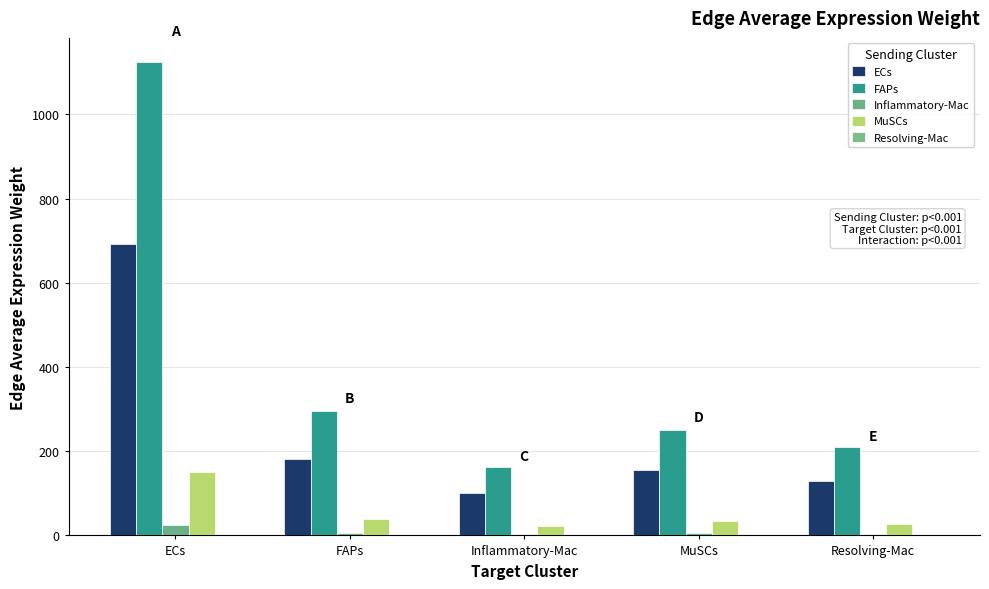

Count the number of data series in this chart.

5